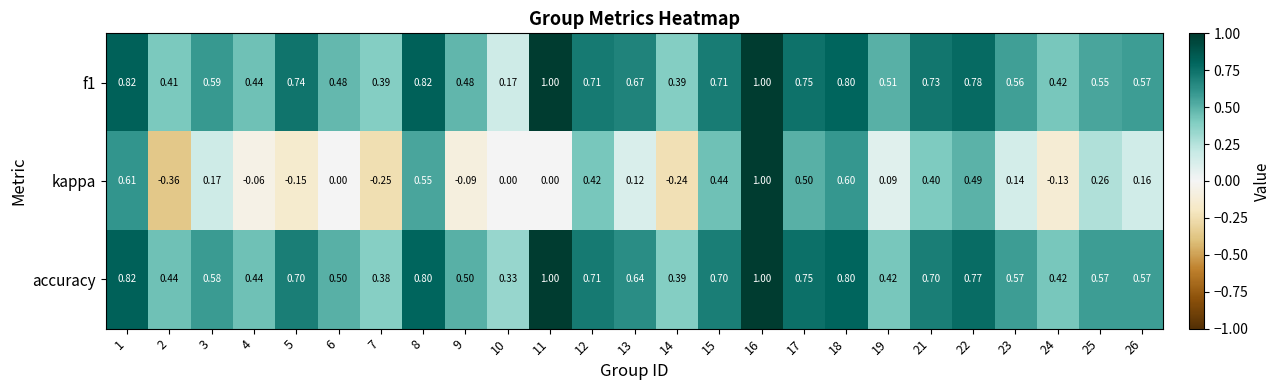

Is the value of accuracy at 1 greater than the value of kappa at 12?

Yes